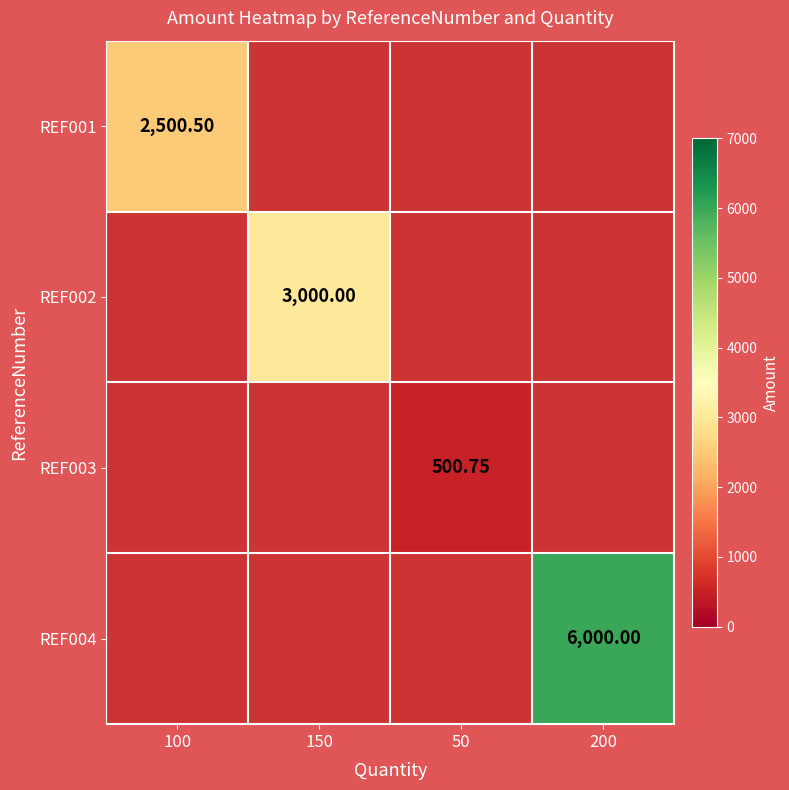

At which label does REF002 reach its minimum?

100